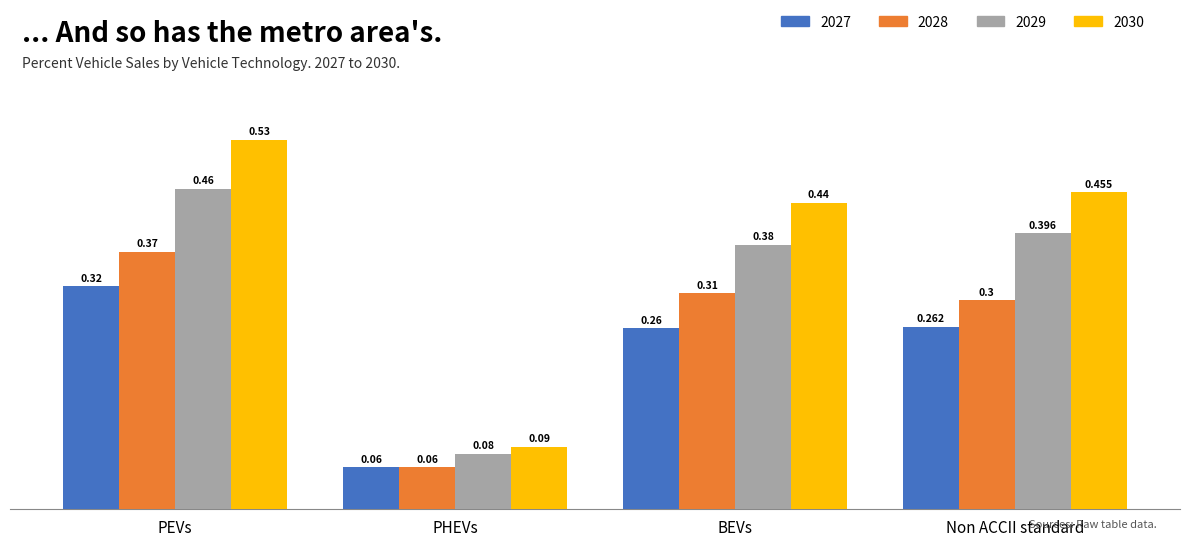

What is the sum of the 2027 values at PEVs and BEVs?

0.6